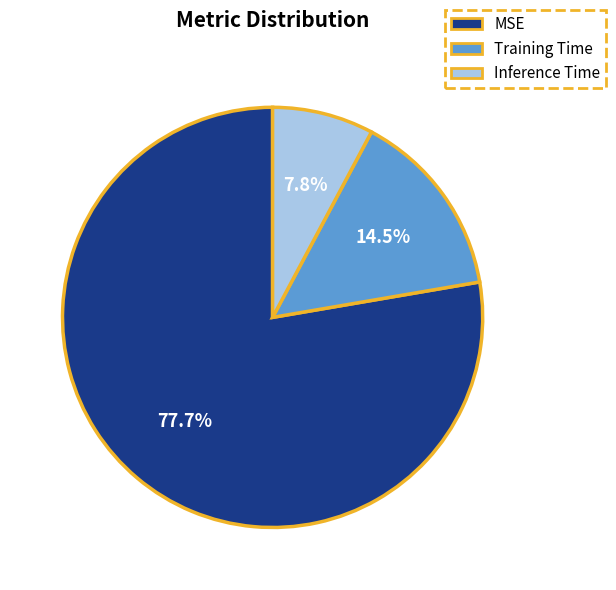

What percentage do MSE and Inference Time together represent?

85.5%